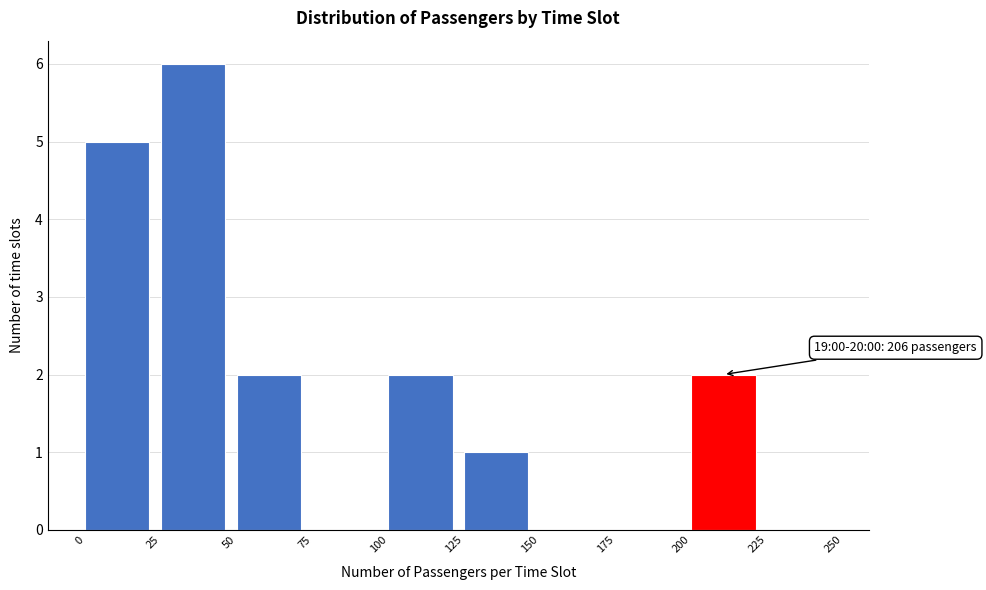

Which range on the x-axis has the tallest bar?

25 to 50